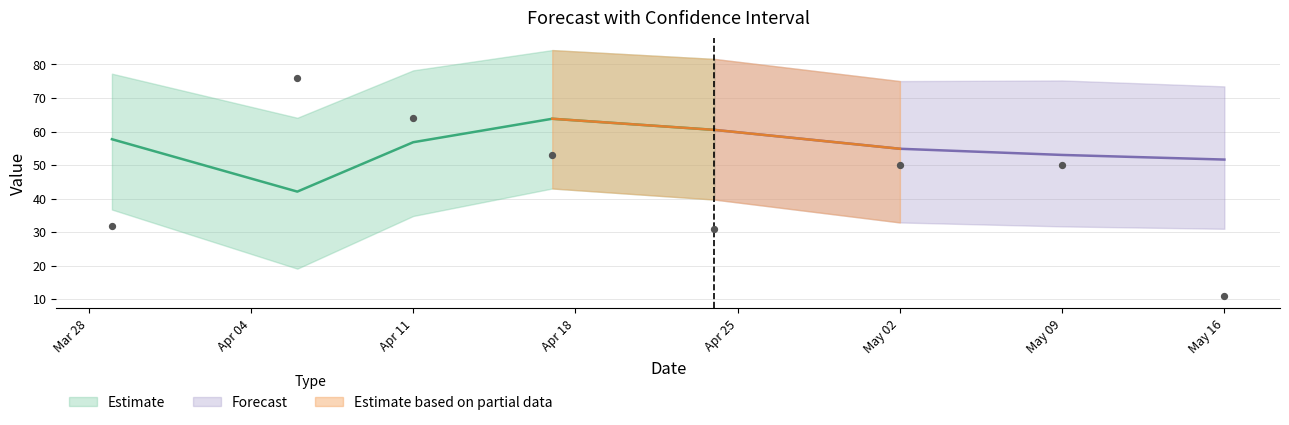

Is the value of yhat at 2023-04-06 greater than the value of yhat_lower at 2023-03-29?

Yes